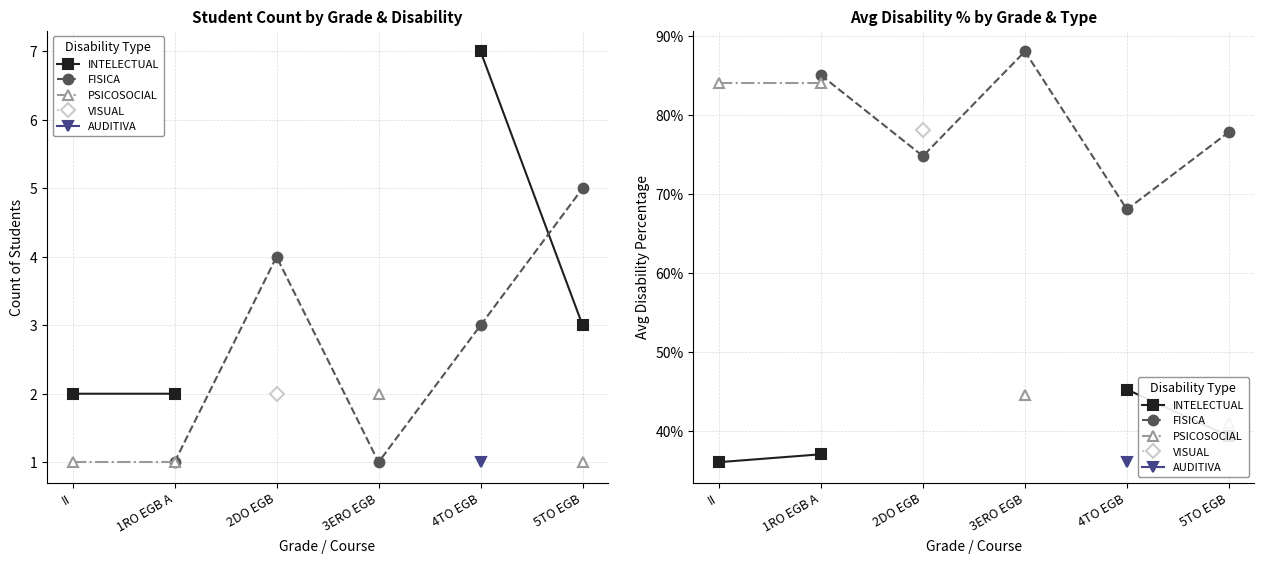

Which series has the widest spread of values?

PSICOSOCIAL